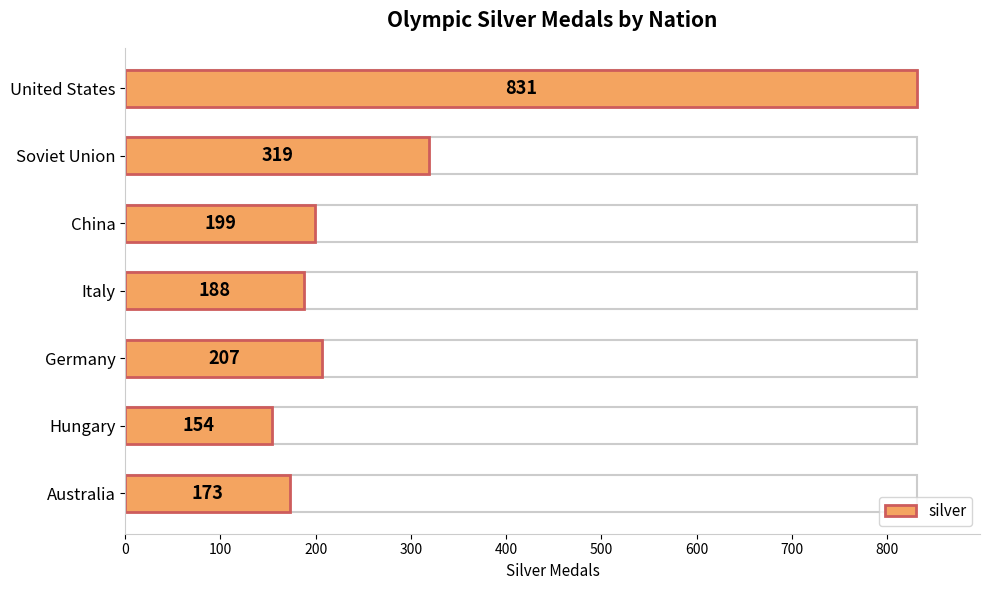

Are the bars grouped side by side (vs. stacked)?

No